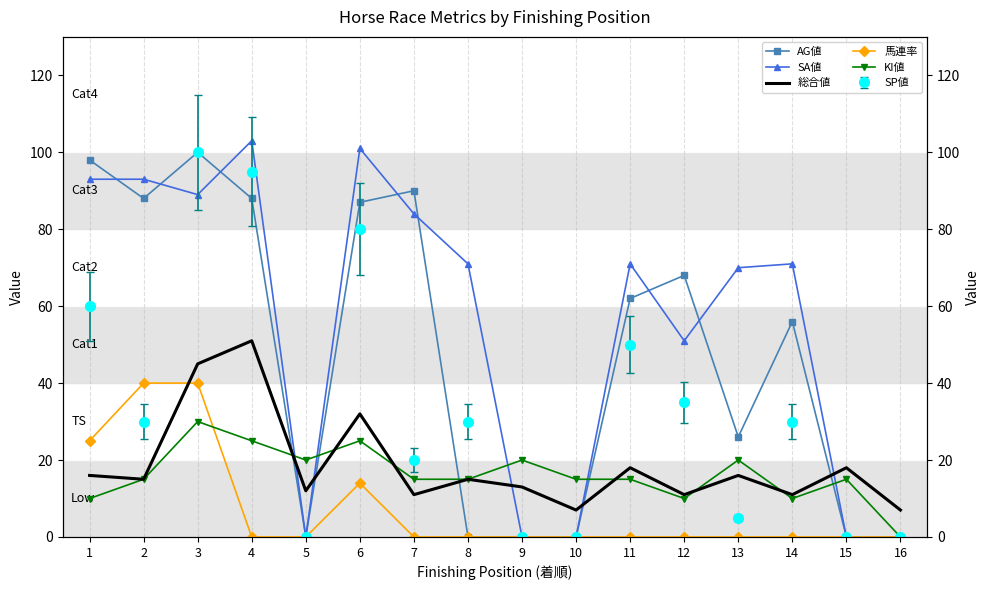

Between 4 and 10, which is larger?

4